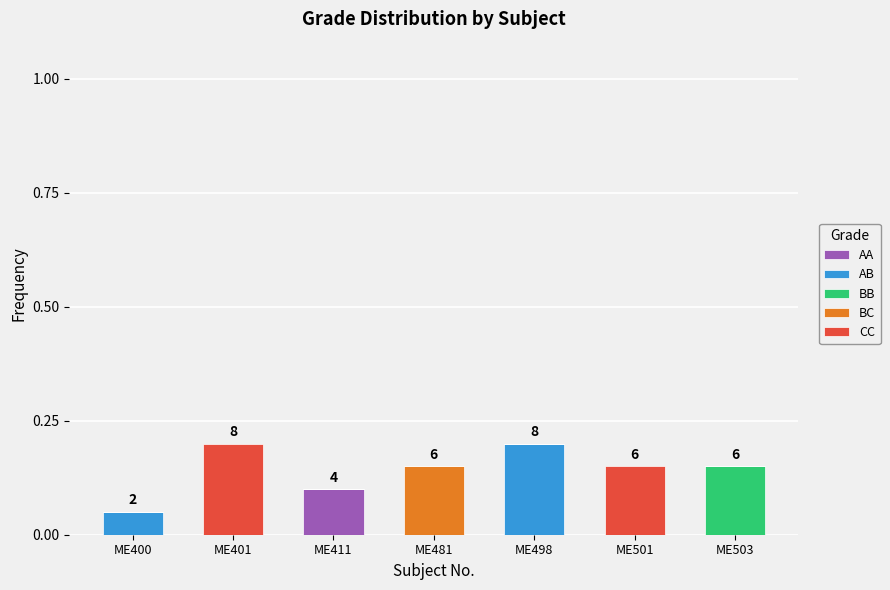

How many categories are shown in the chart?

7